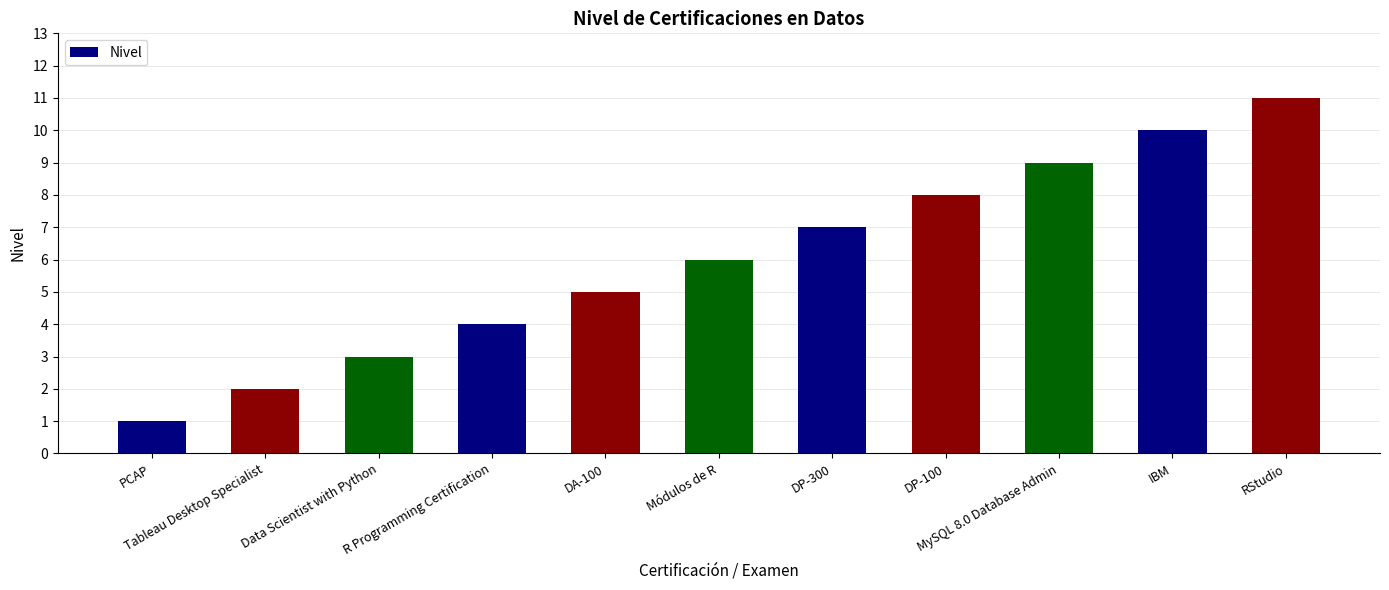

The chart shows a value of 14 at RStudio. True or false?

False